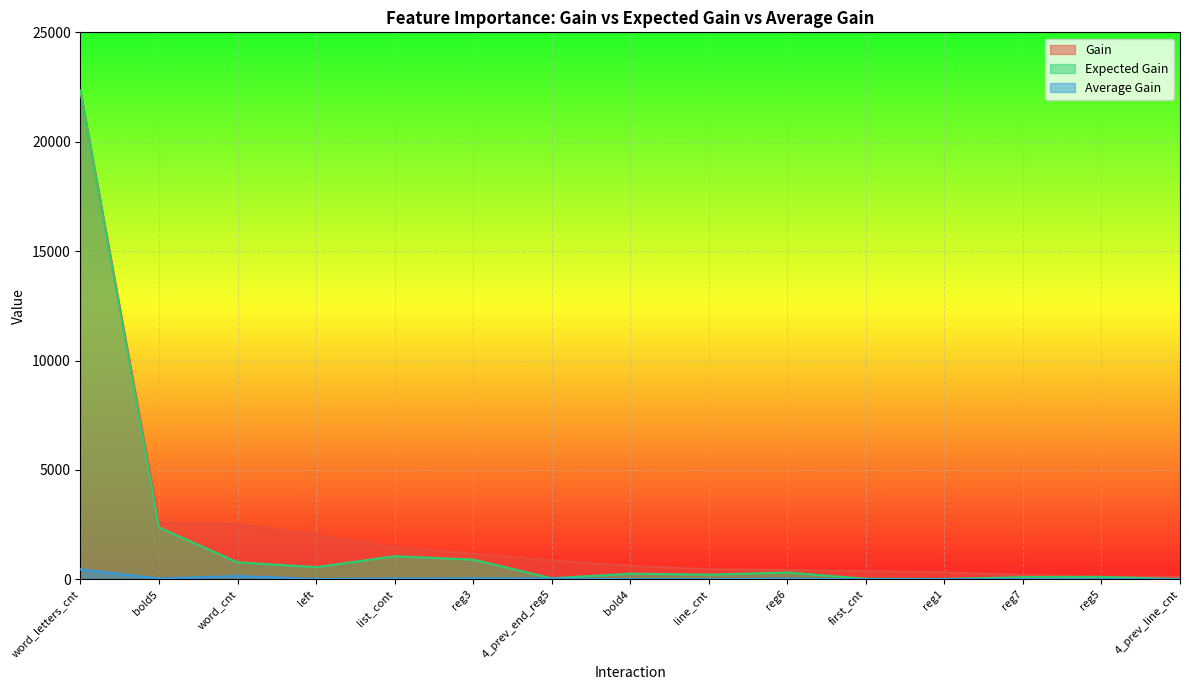

What is the average value of the Average Gain series?

56.1